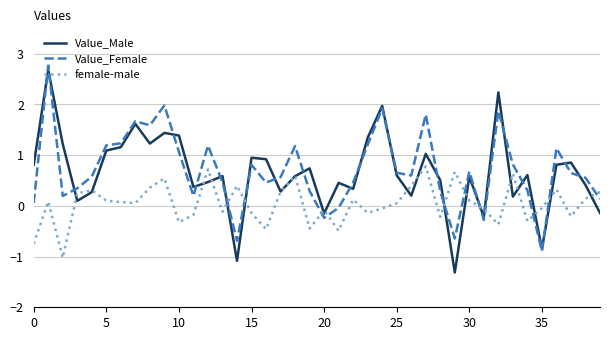

What is the smallest value displayed?

-1.3